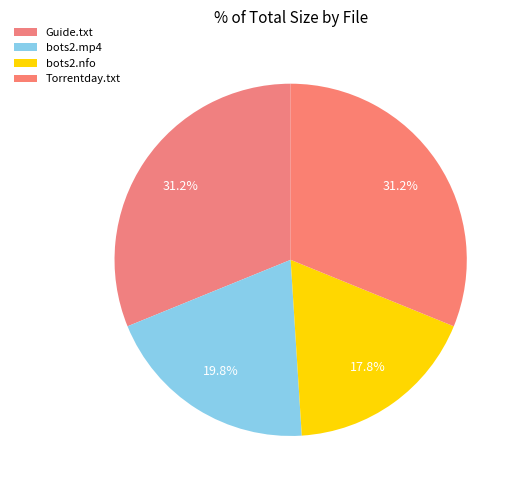

Does any single category account for the majority?

No